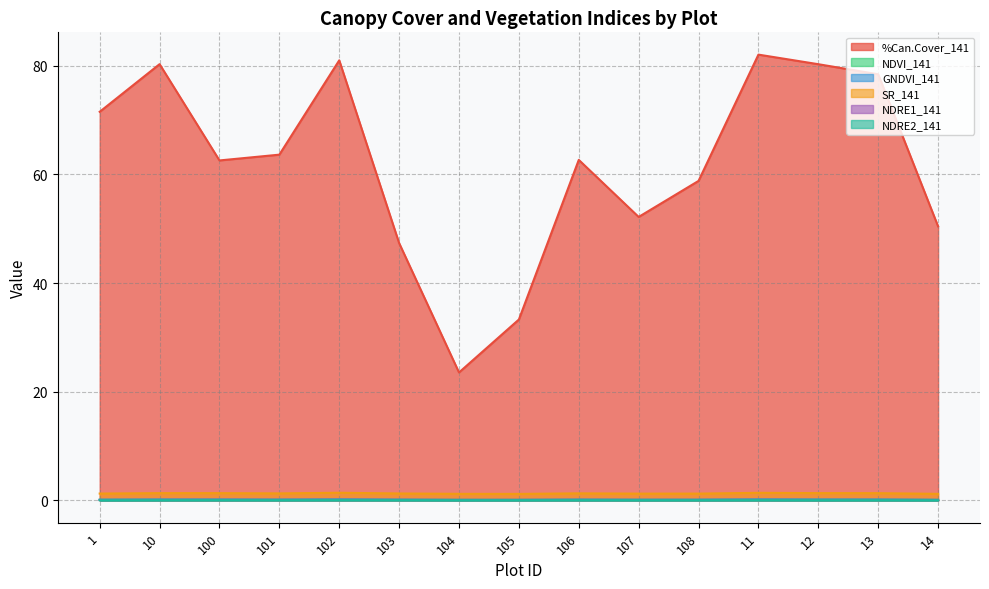

Between 1 and 104, which is larger?

1